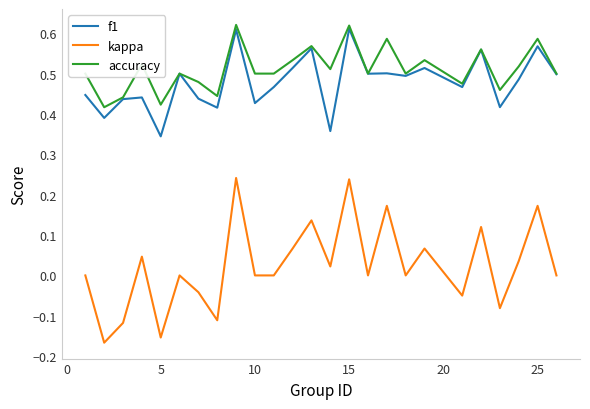

True or false: f1 has more than 2 points higher than both neighbors.

True